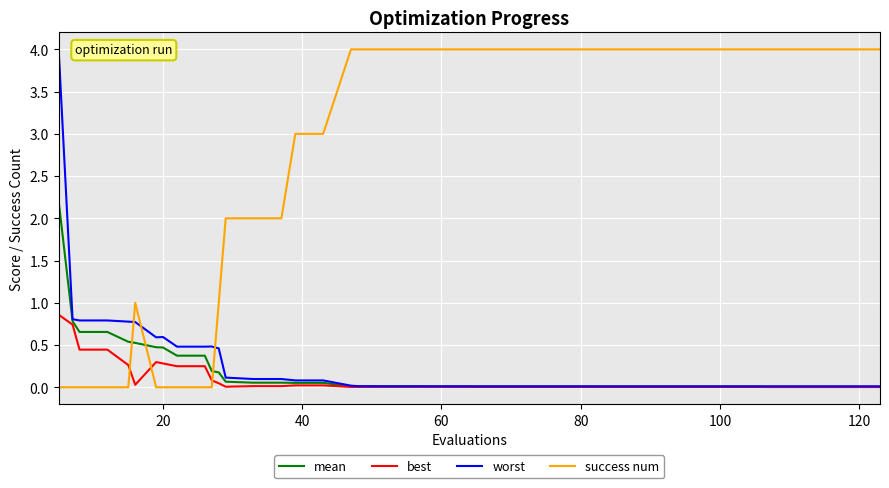

Which series has the largest total across all categories?

success num